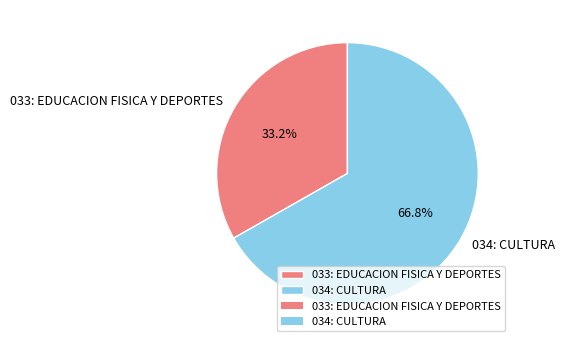

To the nearest percent, what percentage of the pie is 033: EDUCACION FISICA Y DEPORTES?

33%